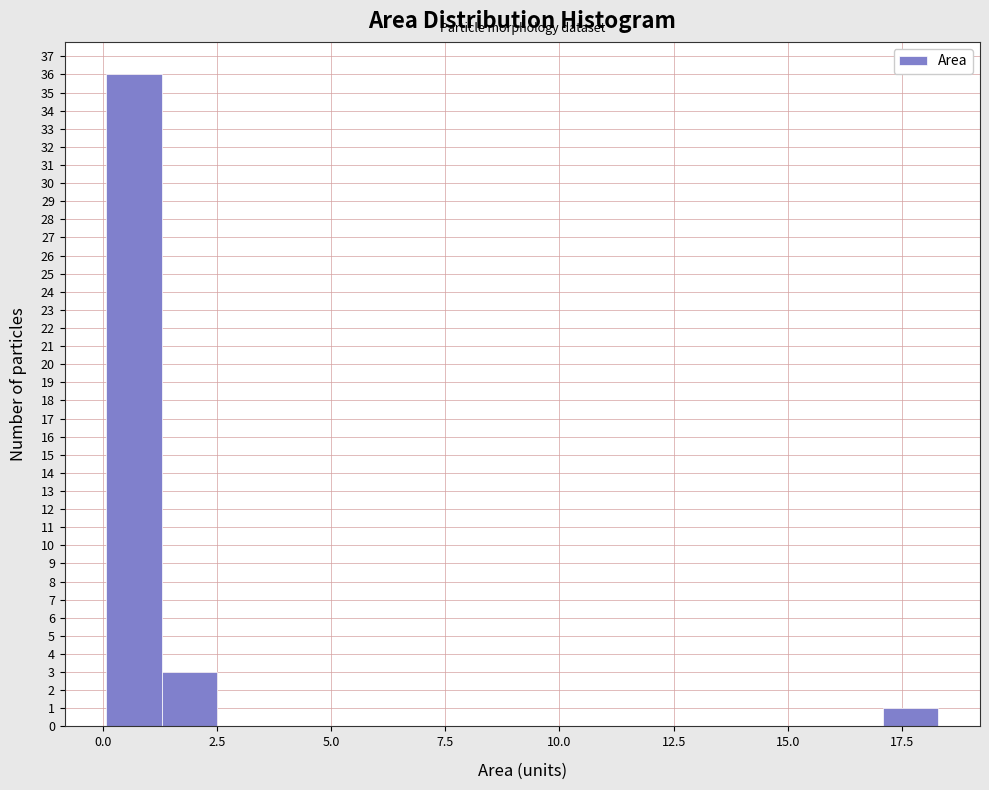

Read against the x-axis, roughly where is the centre of the tallest bar?

0.5